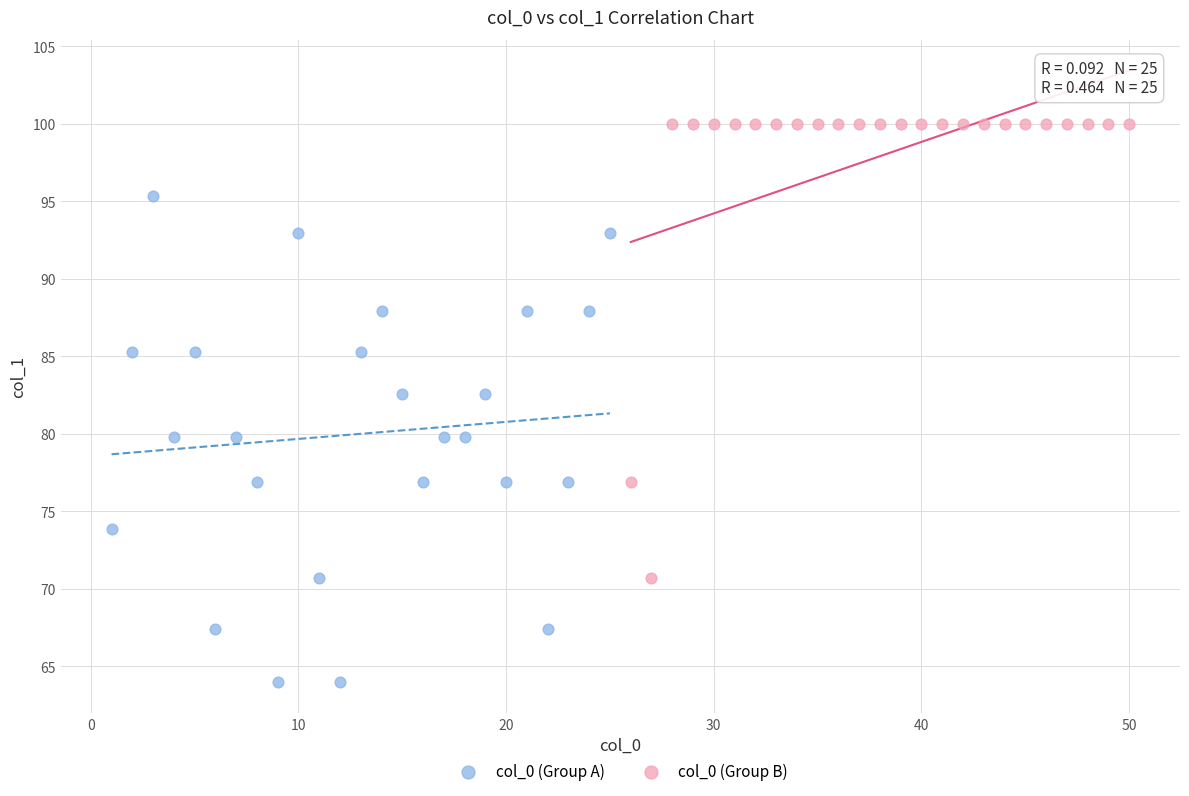

Which series reaches the maximum Y coordinate?

col_0 (Group B)